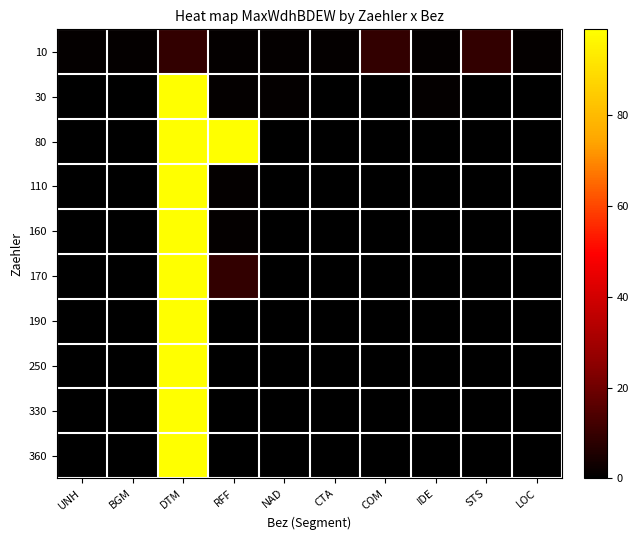

Which category has the highest value across all series?

DTM